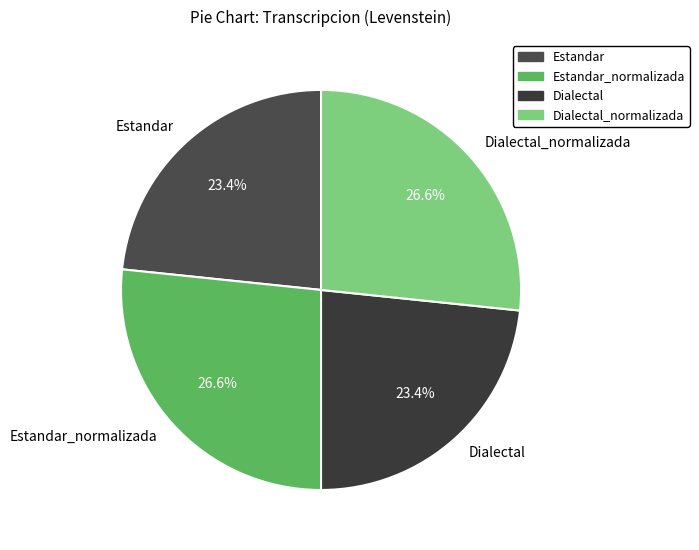

Does Estandar account for over 50% of the chart?

No